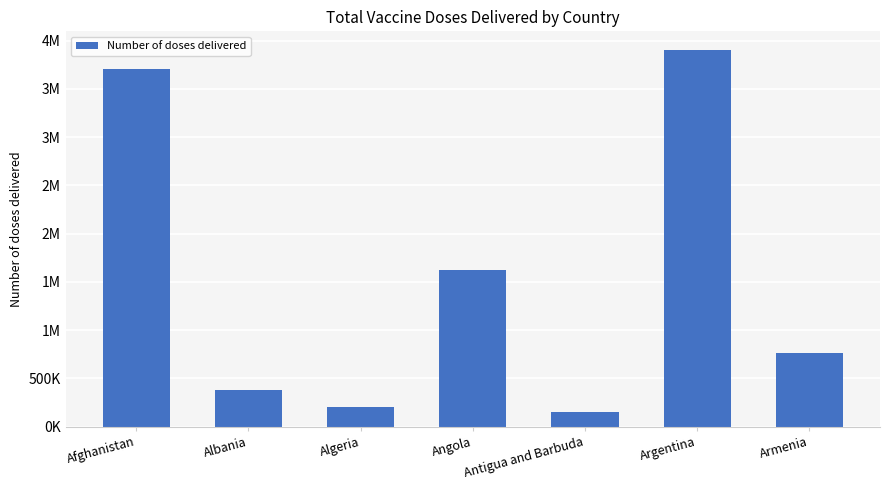

Are the bars horizontal?

No